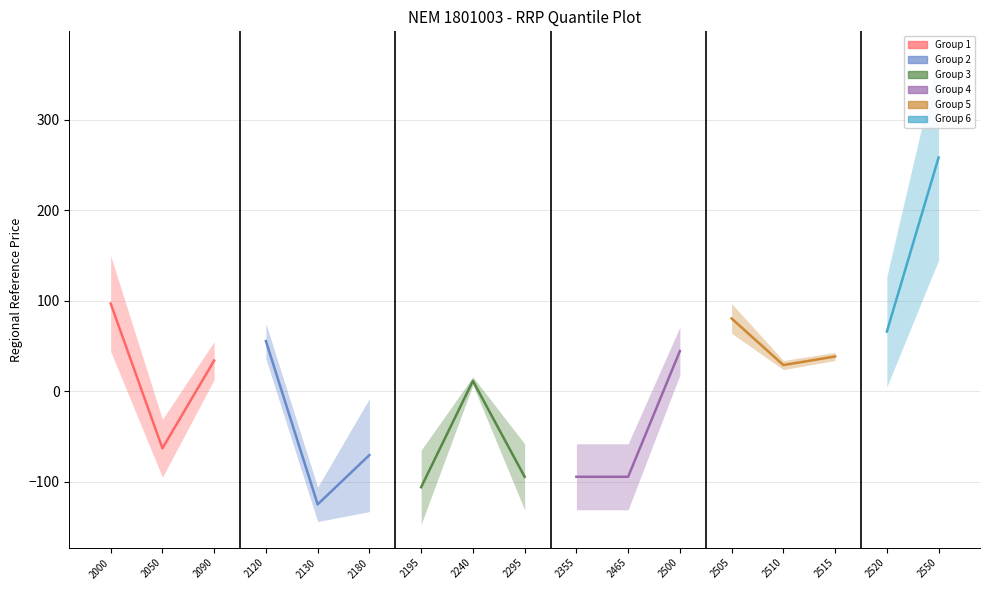

Reading right to left, extract all data points from this chart.

col_4: 145	5	34	24	64	18	-58	-58	-58	7	-65	-8	-106	36	13	-31	44
col_5: 372	127	43	34	97	71	-131	-131	-131	16	-147	-133	-144	75	55	-95	150